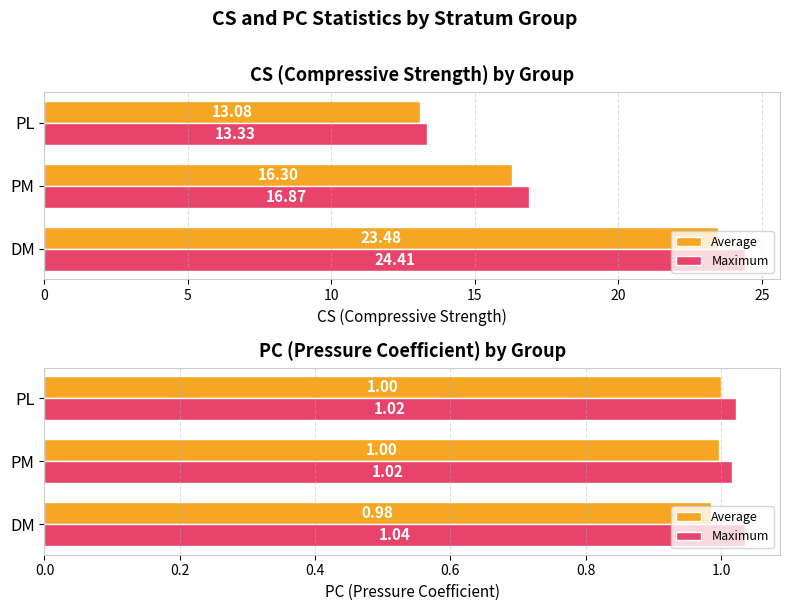

What is the lowest value of the Maximum series?

1.0